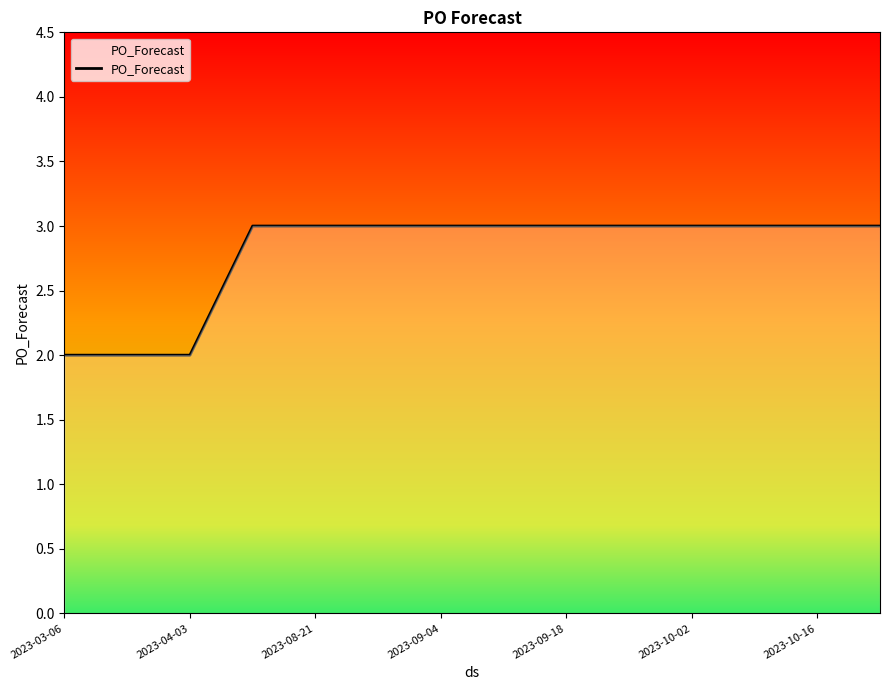

What is the sum of all values?

39